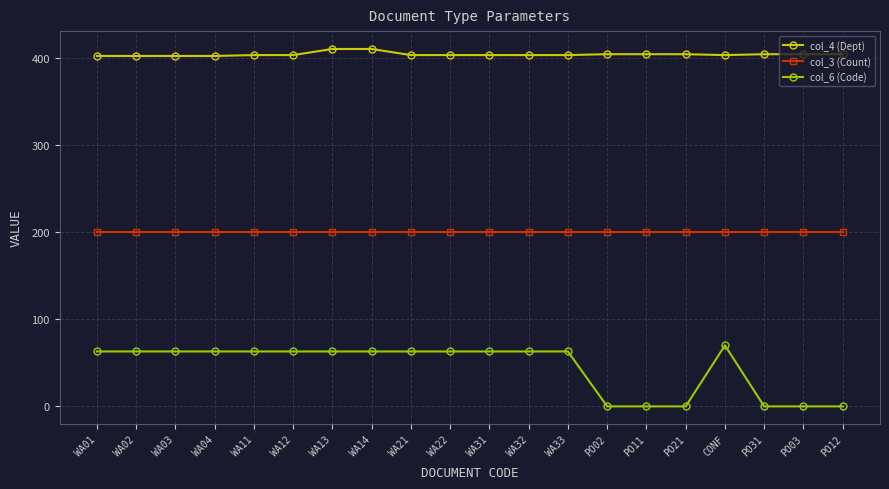

Is the value of col_6 (Code) at WA33 greater than the value of col_3 (Count) at WA31?

No